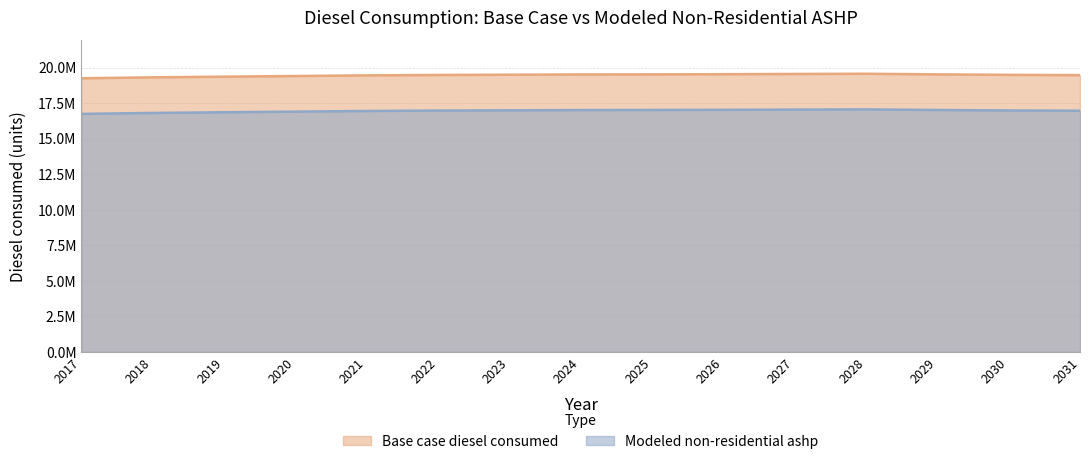

What is the highest value of the Modeled non-residential ashp series?

17059175.8